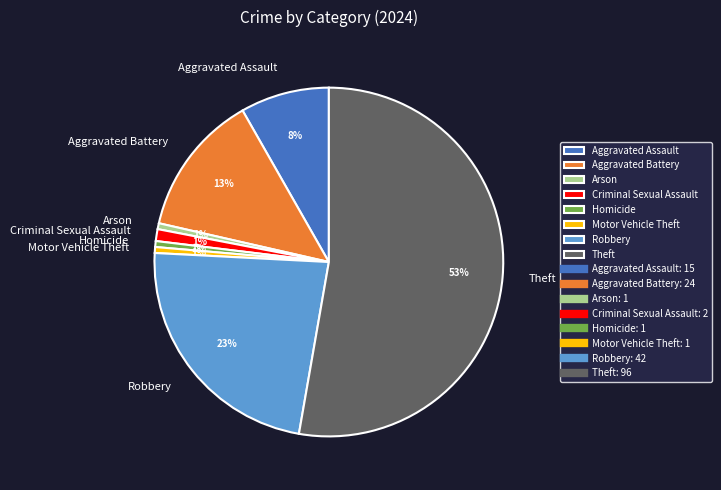

Which category has the biggest portion of the pie?

Theft